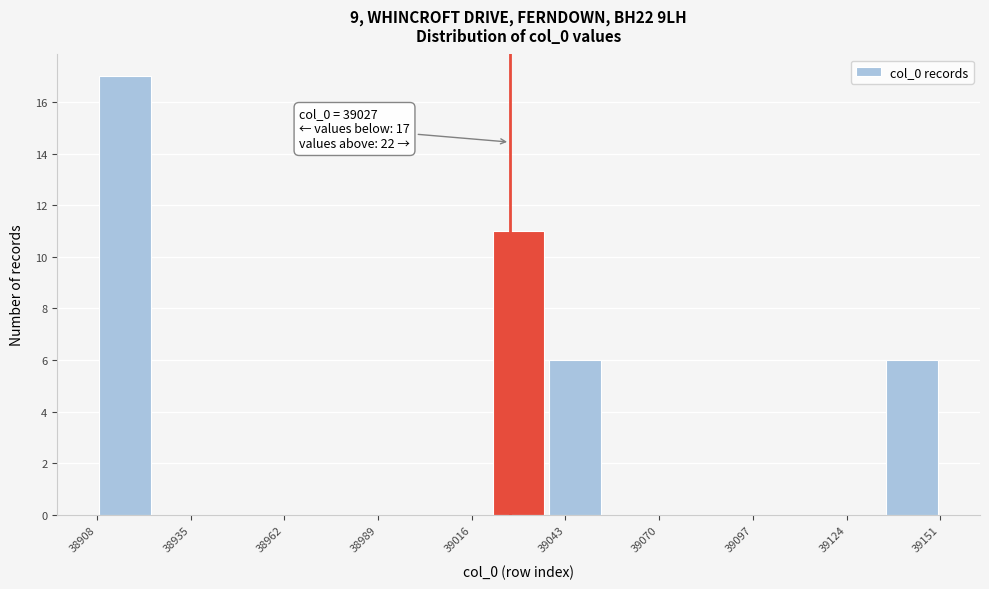

Read against the x-axis, roughly where is the centre of the tallest bar?

38915